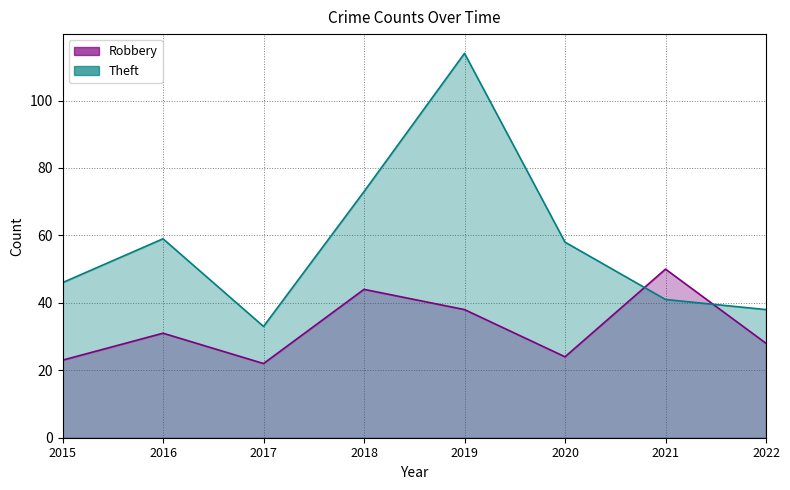

What is the difference between the Robbery values at 2021 and 2016?

19